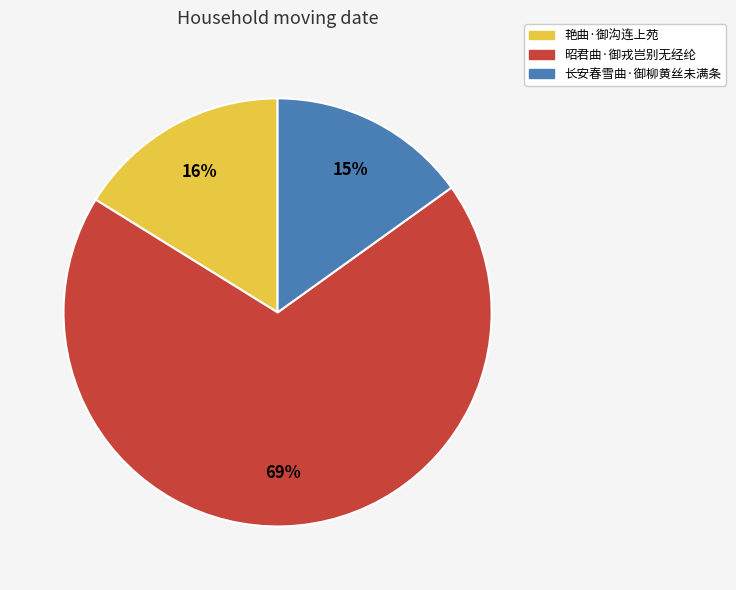

Is there a majority slice in this chart?

Yes